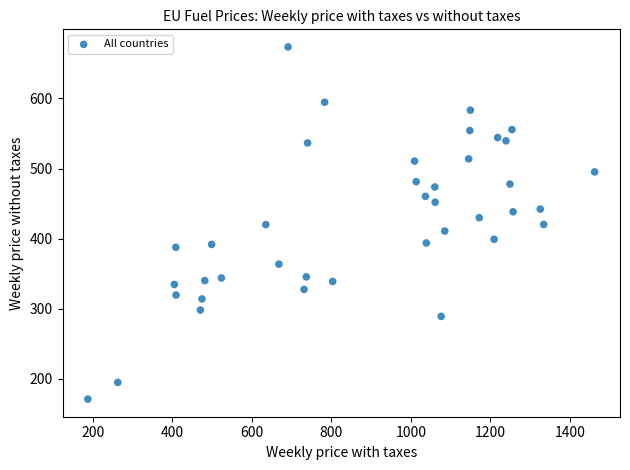

What is the range of Y values (max minus min)?

502.1